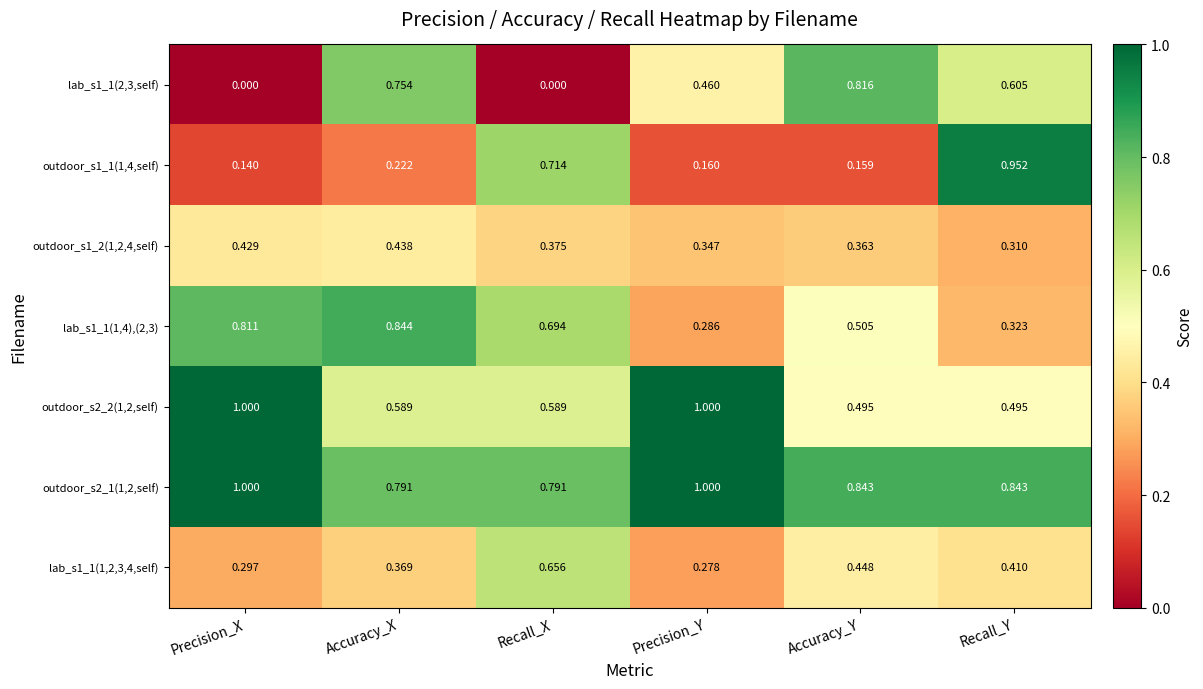

At which label is lab_s1_1(1,2,3,4,self) closest to 0?

Precision_Y